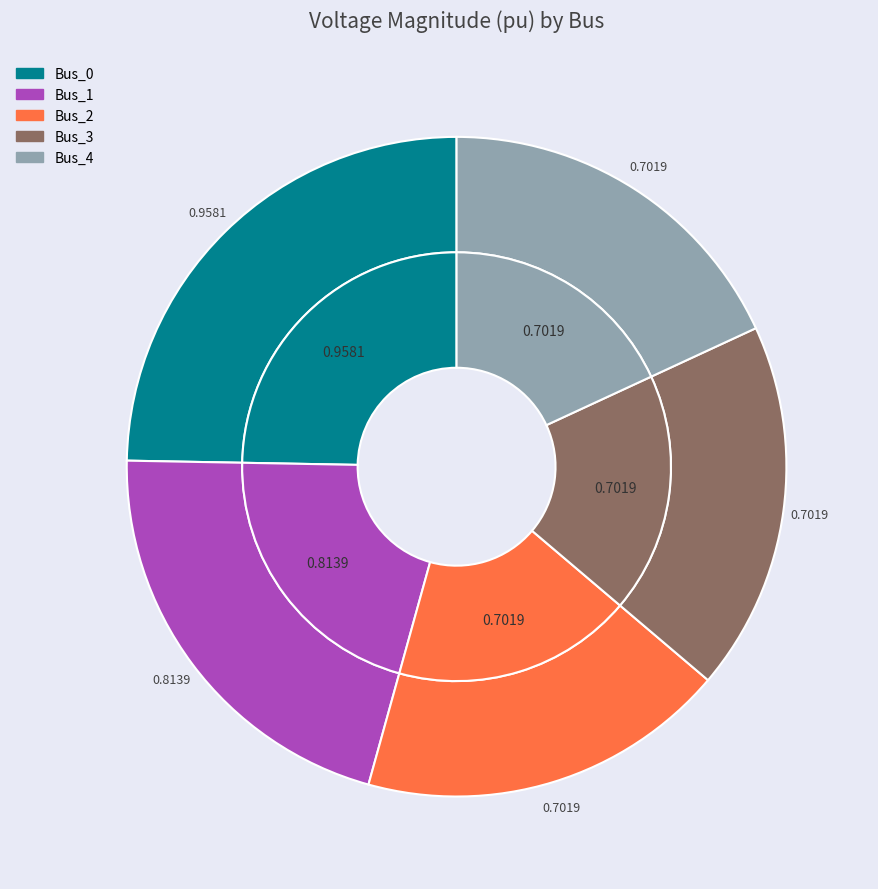

Is the sum of Bus_3 and Bus_2 greater than half?

No